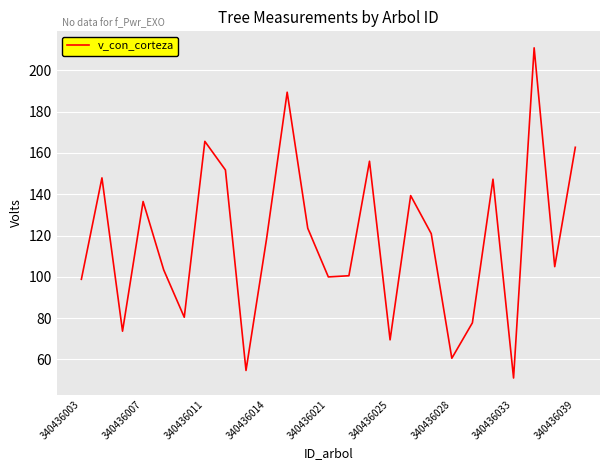

What is the difference between the maximum and minimum values?

159.9